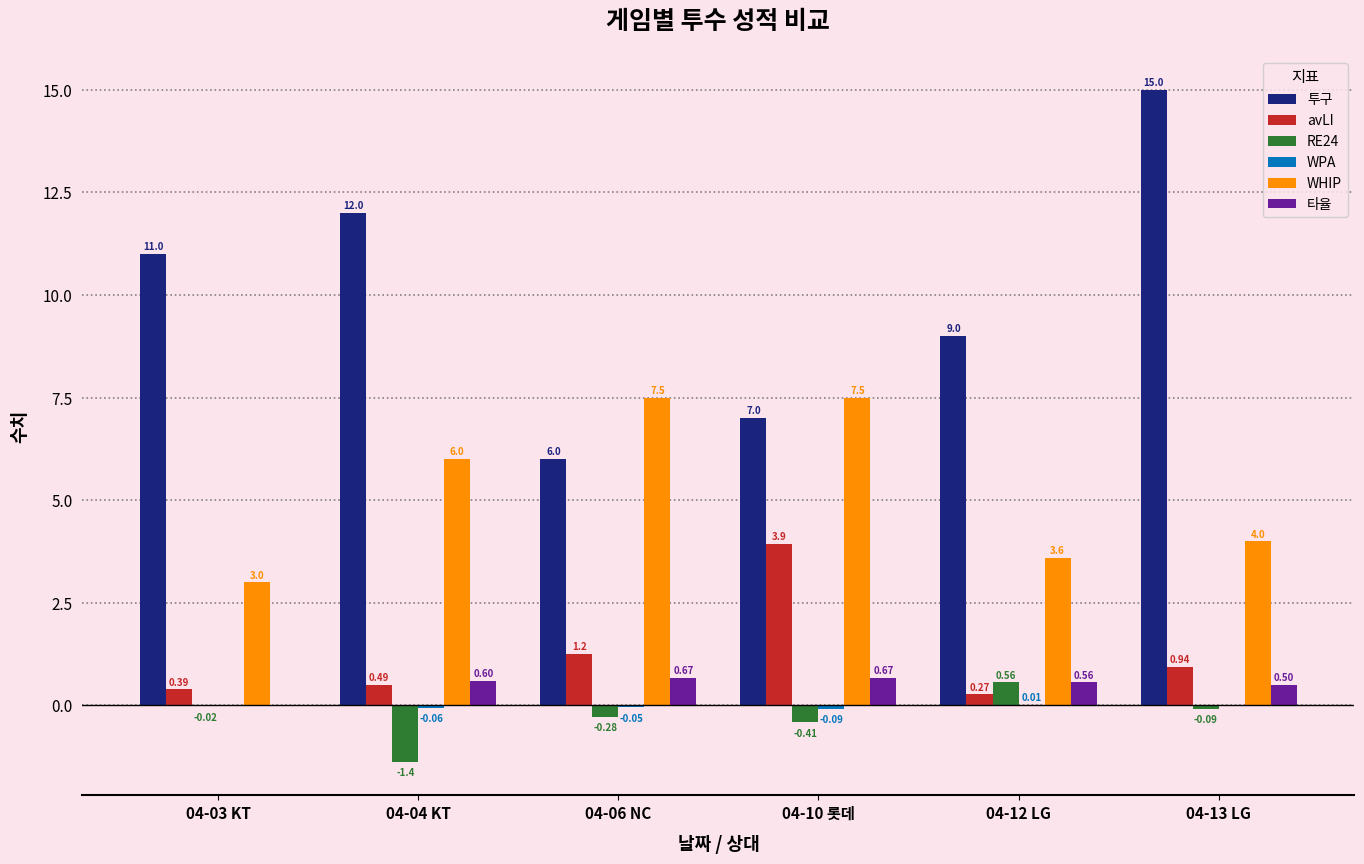

At which category is the sum across all series the highest?

04-13 LG